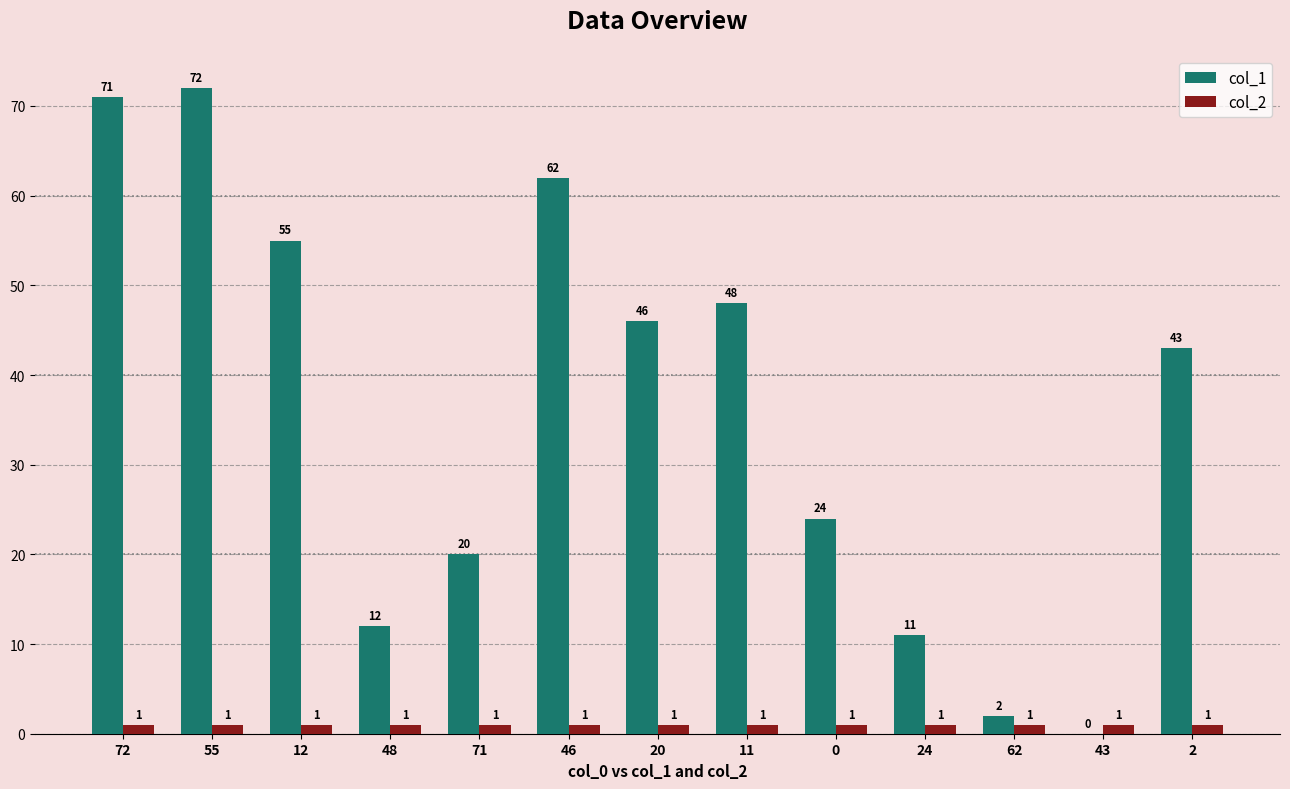

Is the value of col_1 at 55 greater than the value of col_2 at 43?

Yes